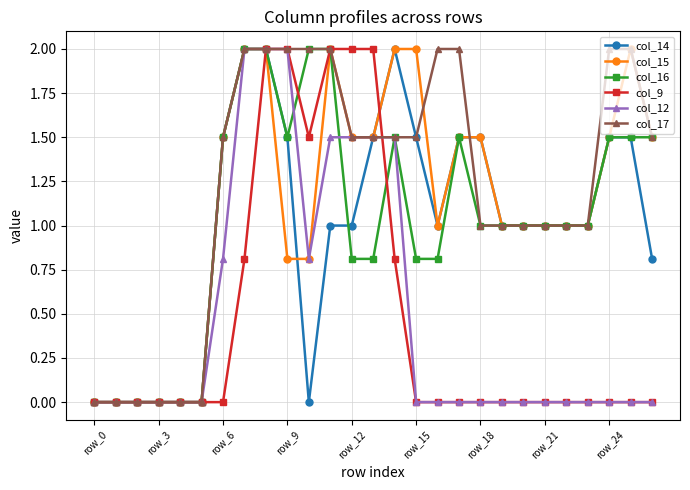

What is the maximum value for col_14?

2.0